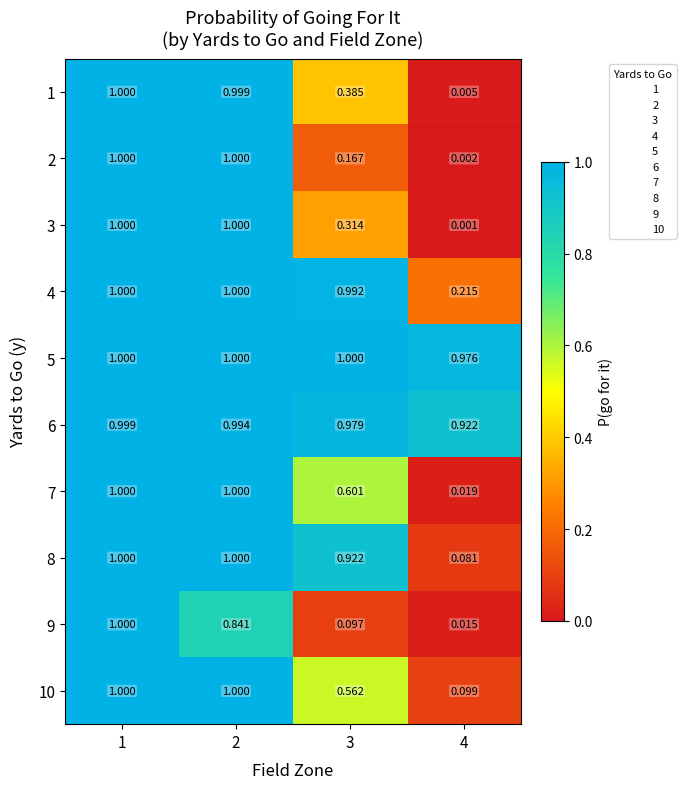

What is the total value across all series at 4?

2.3